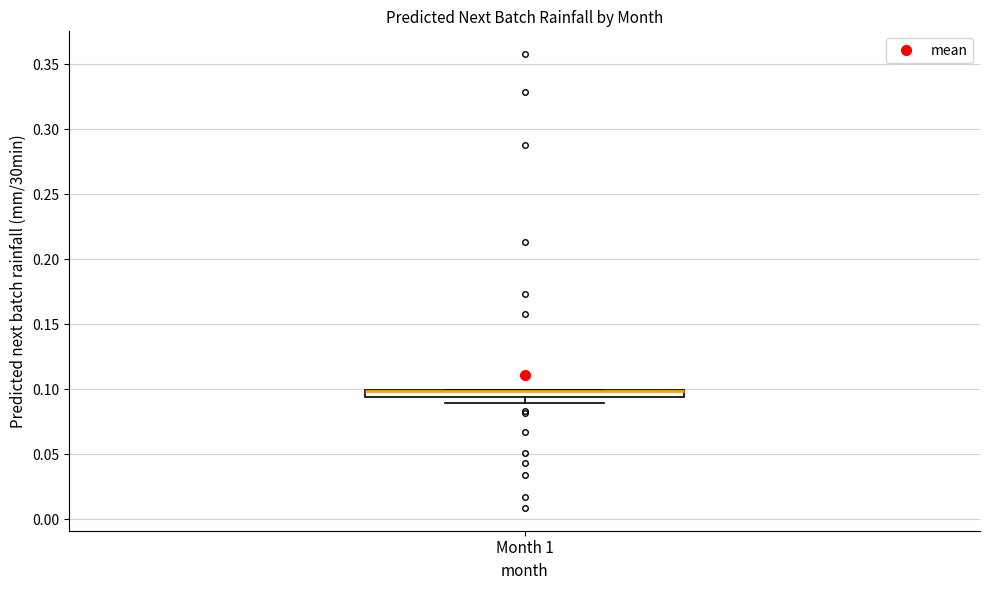

Where is the upper edge of the box for Month 1 on the y-axis? The values are not printed on the chart, so give them approximately, as read against the axis.

0.100